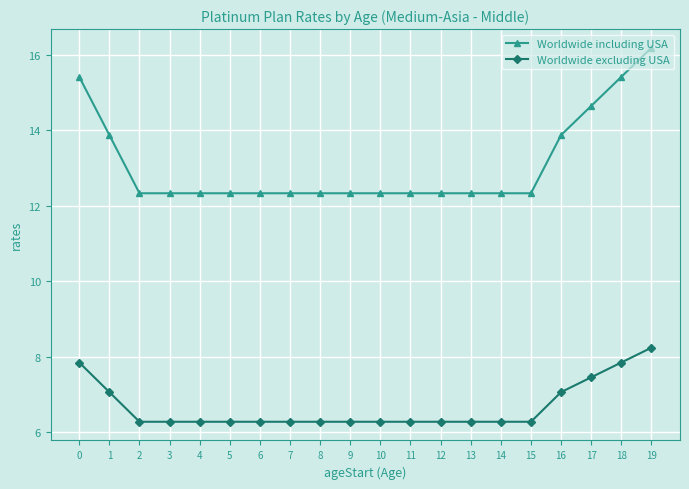

What is the value of the Worldwide excluding USA point at the 18th from the left?

7.5